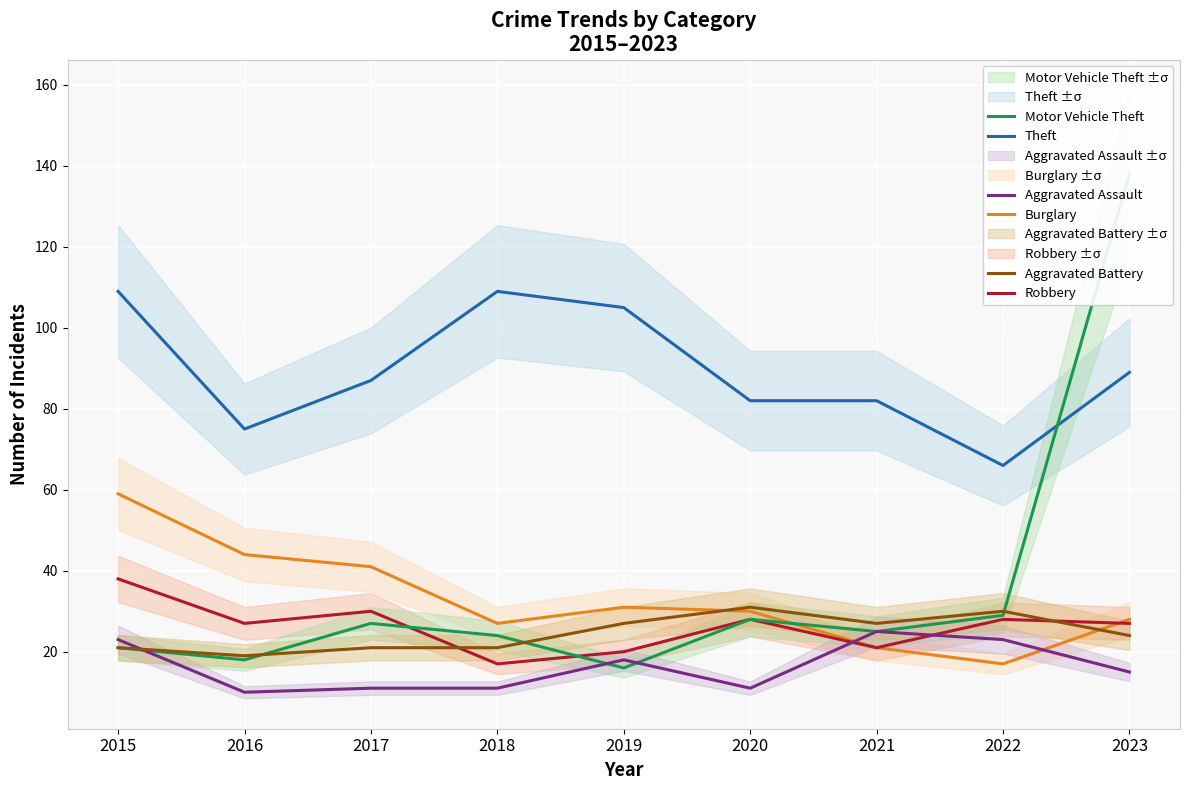

Does the chart display data point markers on the line(s)?

No